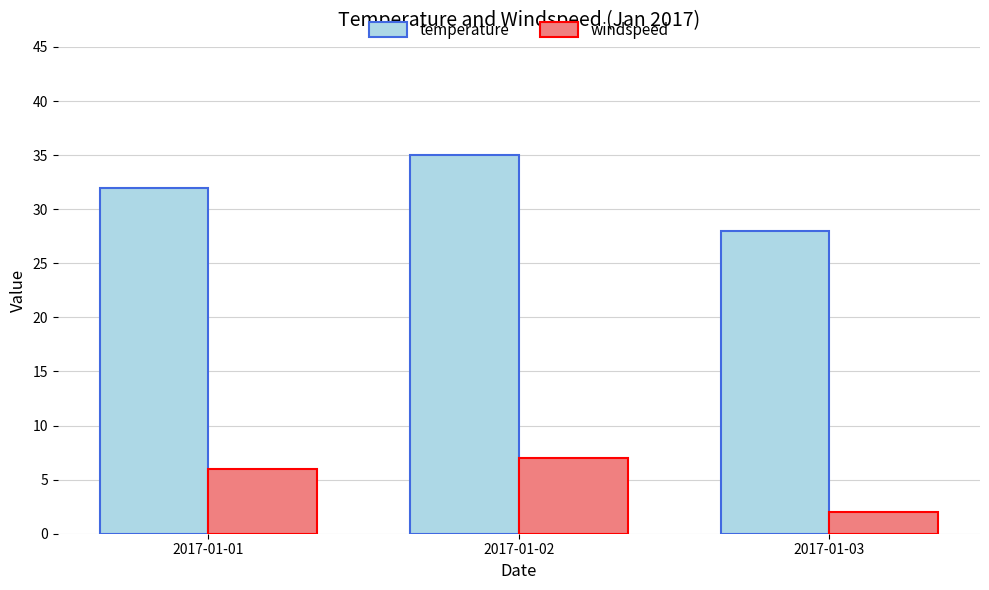

Is the value of temperature at 2017-01-01 greater than the value of windspeed at 2017-01-02?

Yes